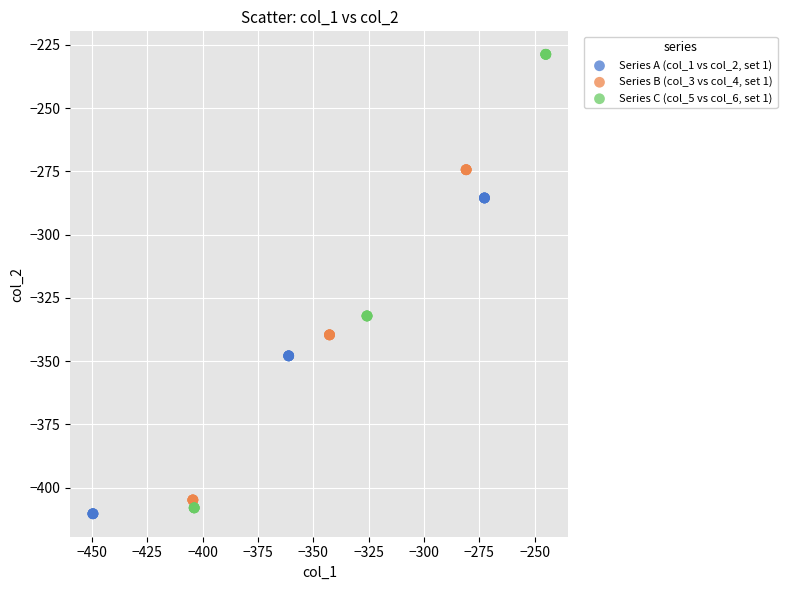

Which series contains the lowest Y value?

Series A (col_1 vs col_2, set 1)